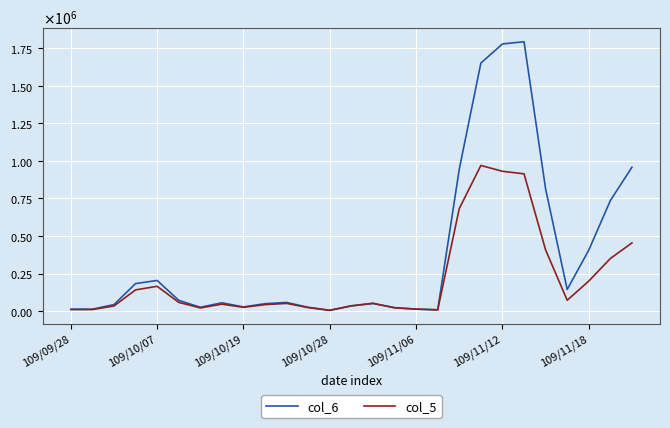

What are all the series names shown in the legend?

col_6, col_5